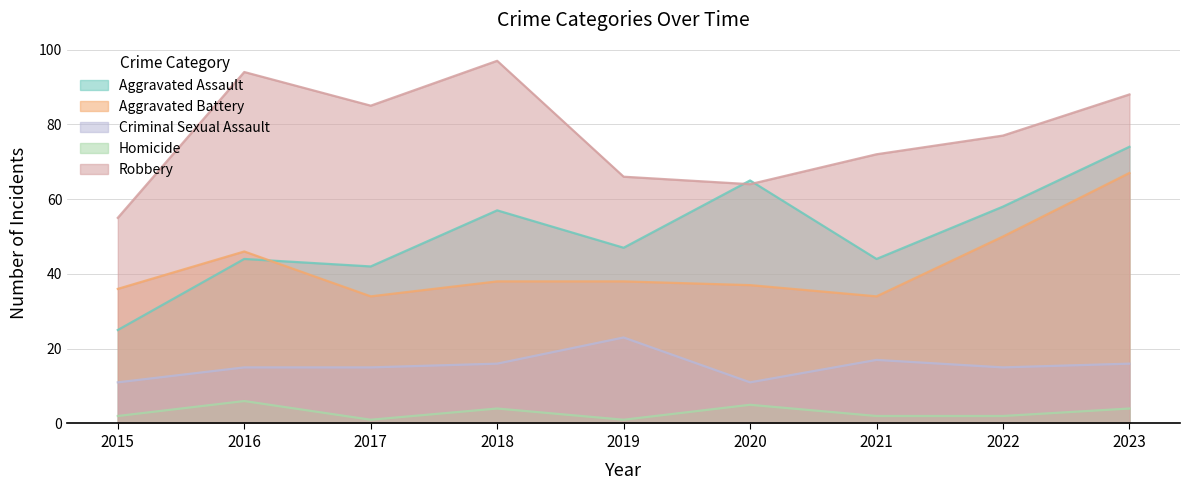

Which has a higher value, 2023 or 2015?

2023